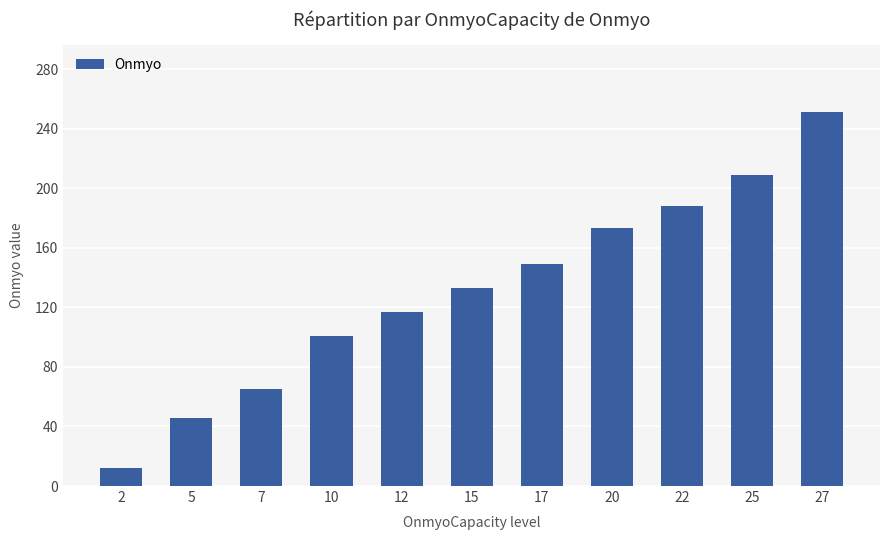

Does the chart contain stacked bars?

No